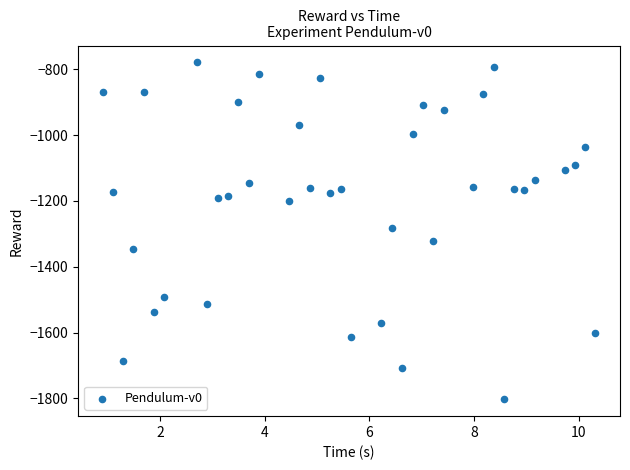

What is the range of X values (max minus min)?

9.4